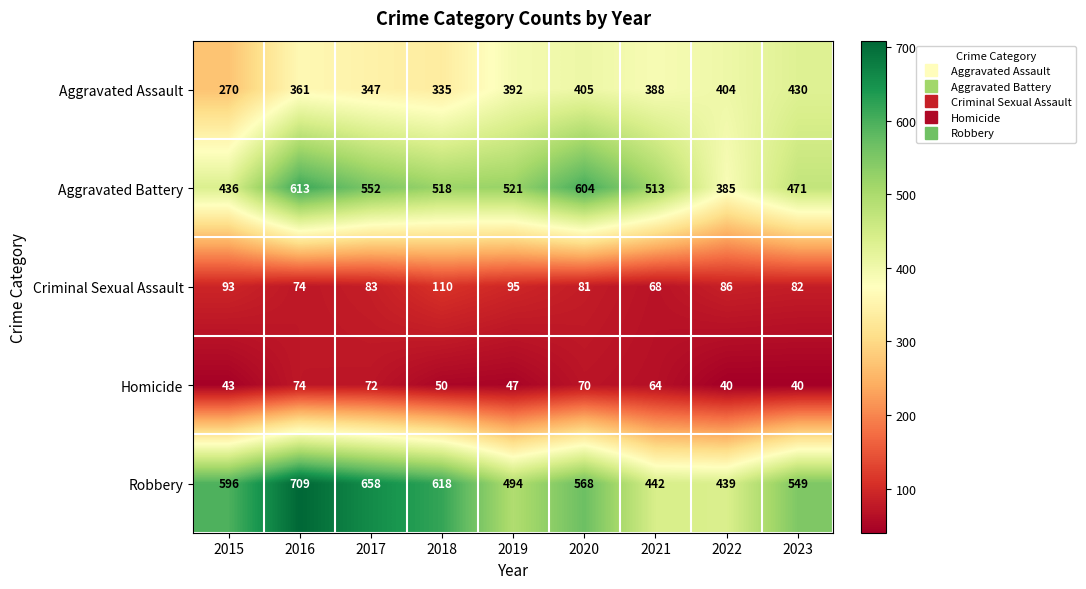

What is the difference between the maximum and minimum values in the Homicide series?

34